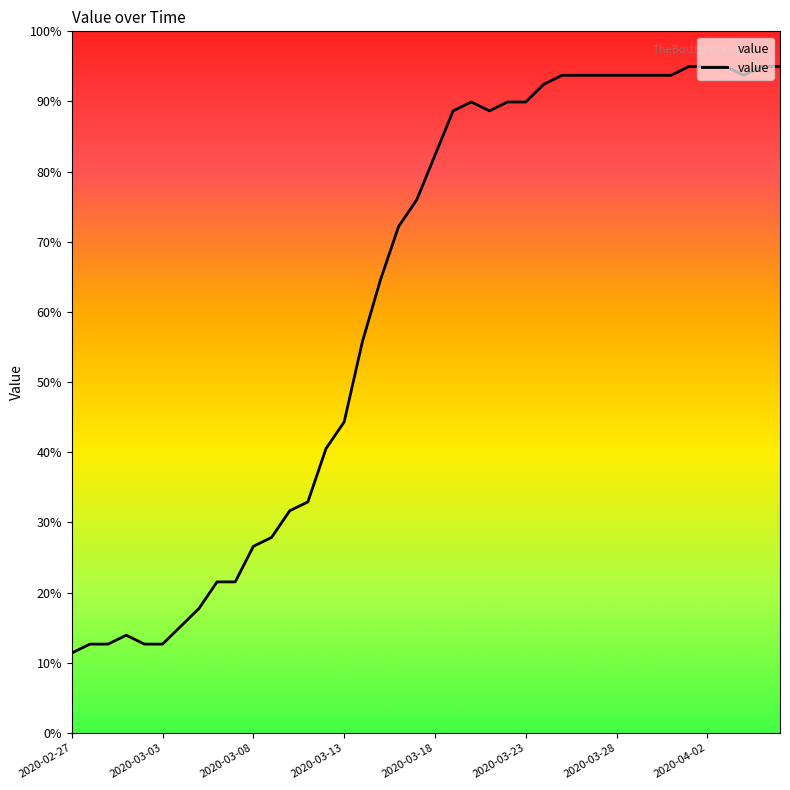

What is the smallest value displayed?

11.4